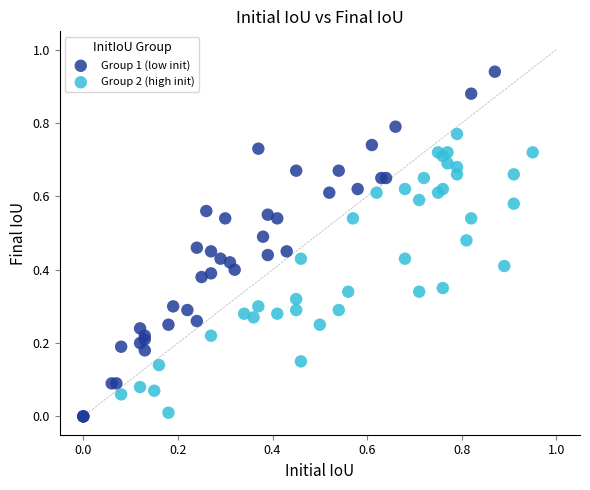

What are all the series names shown in the legend?

Group 1 (low init), Group 2 (high init)